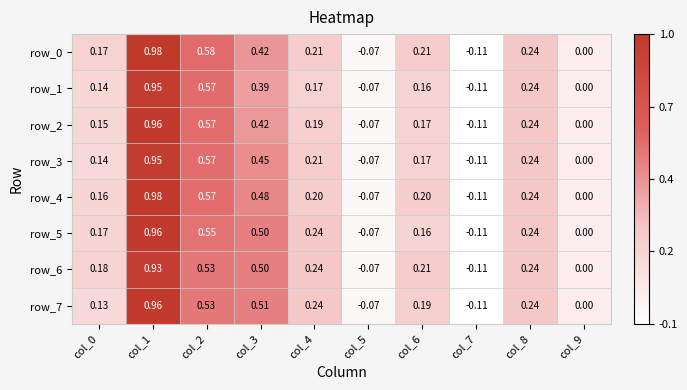

At which label is row_7 closest to 0?

col_9